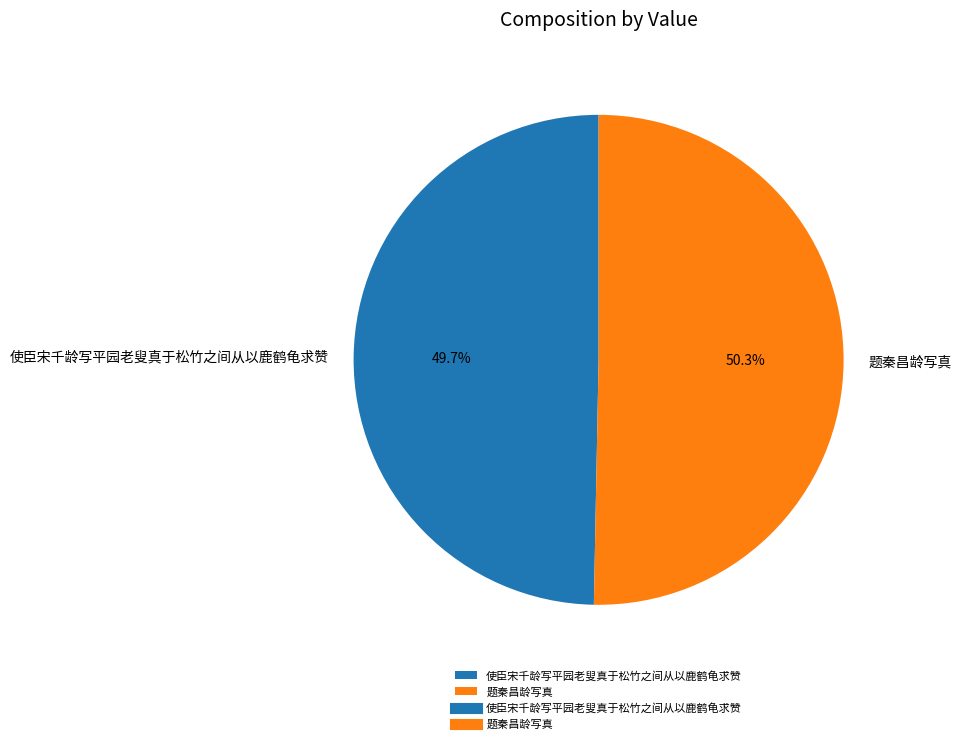

Between 使臣宋千龄写平园老叟真于松竹之间从以鹿鹤龟求赞 and 题秦昌龄写真, which is larger?

题秦昌龄写真